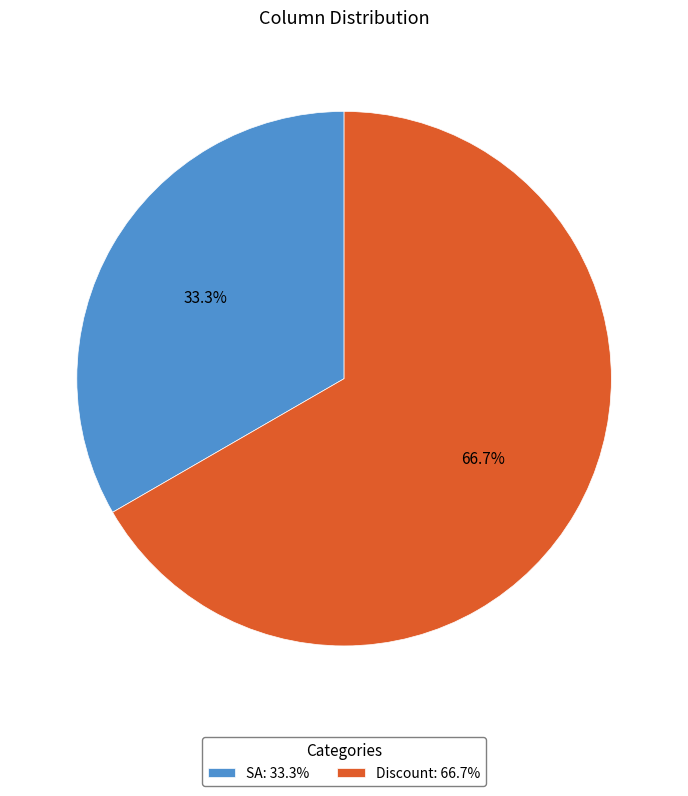

True or false: Discount accounts for 53% of the total.

False